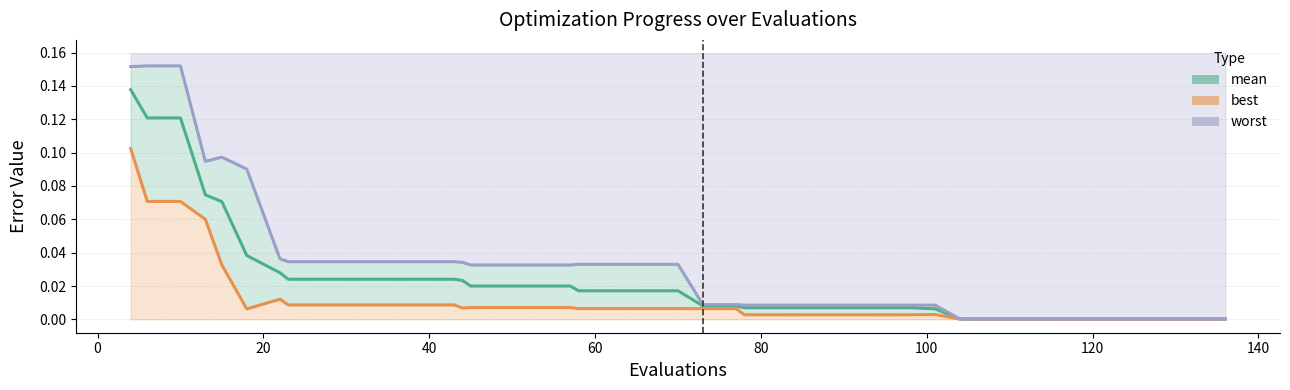

What are all the series names shown in the legend?

mean, best, worst